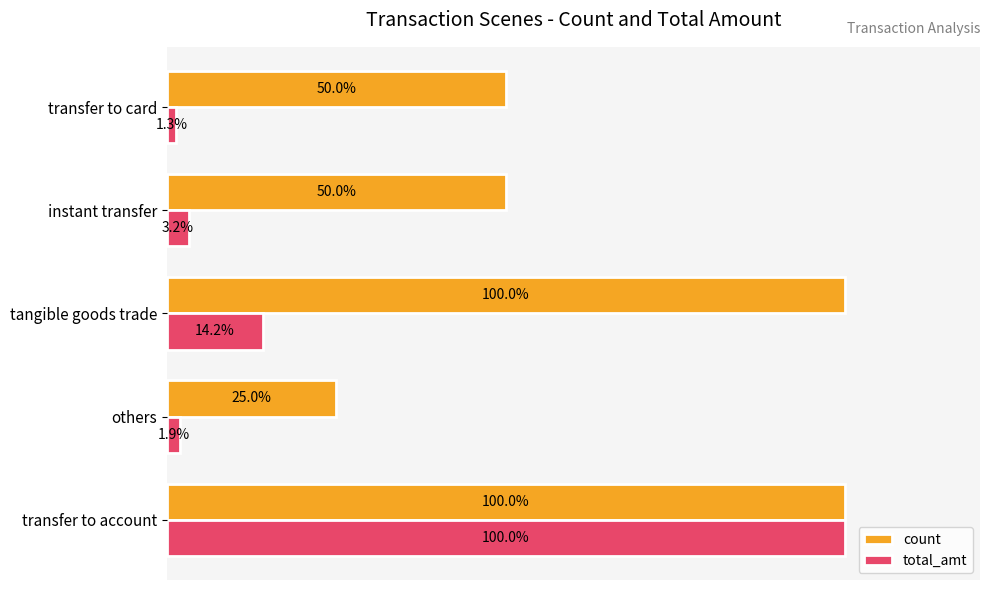

Rank the categories by total_amt value from highest to lowest.

transfer to account, tangible goods trade, instant transfer, others, transfer to card